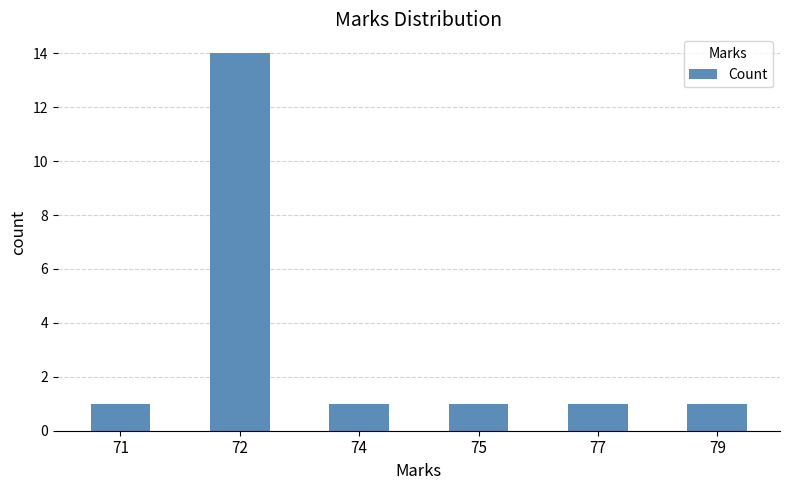

What is the value of the 6th bar from the left?

1